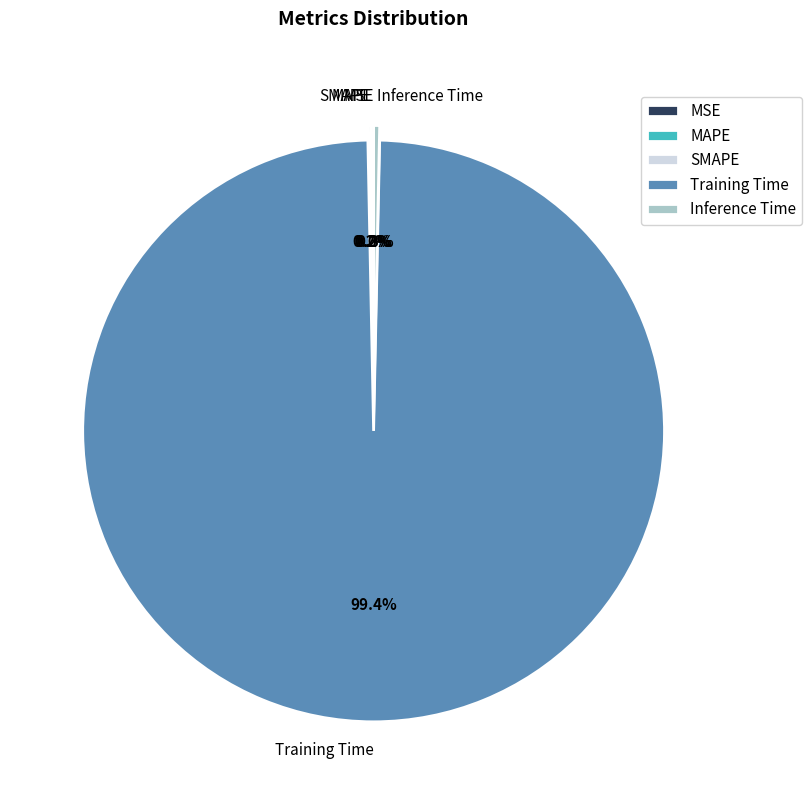

To the nearest percent, what is the average slice percentage?

20%